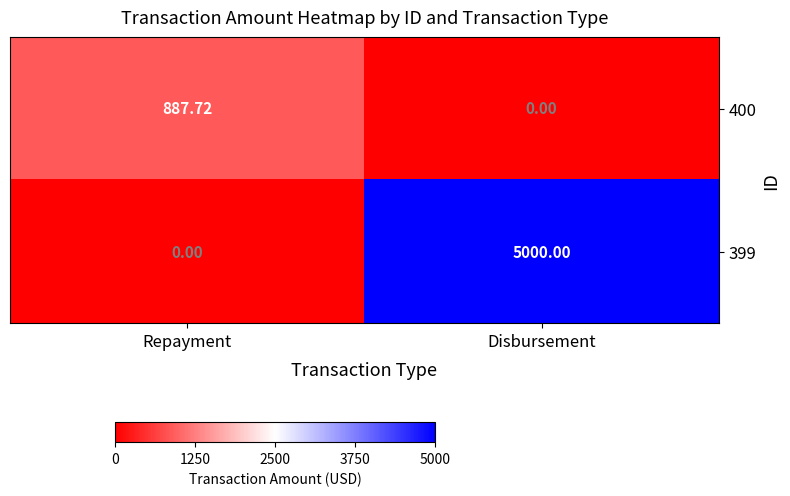

At which category is the sum across all series the highest?

Disbursement